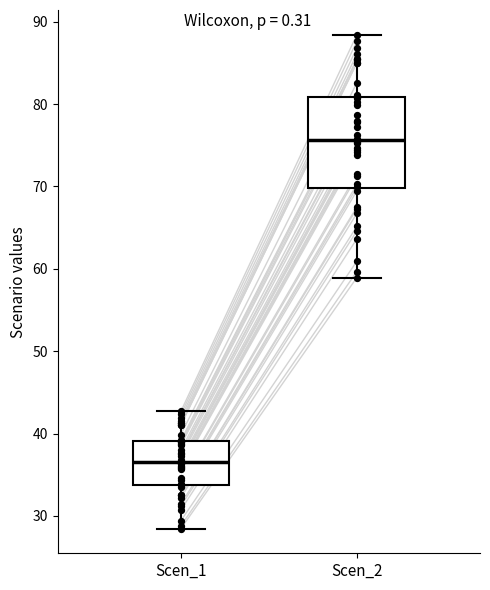

Reading left to right, transcribe this box plot: for each box, give where its median line is, the range the box spans, and where its two whiskers end, as read against the y-axis. The values are not printed on the chart, so give them approximately, as read against the axis.

Scen_1: median 37, box 34 to 39, whiskers 28 to 43
Scen_2: median 76, box 70 to 81, whiskers 59 to 88